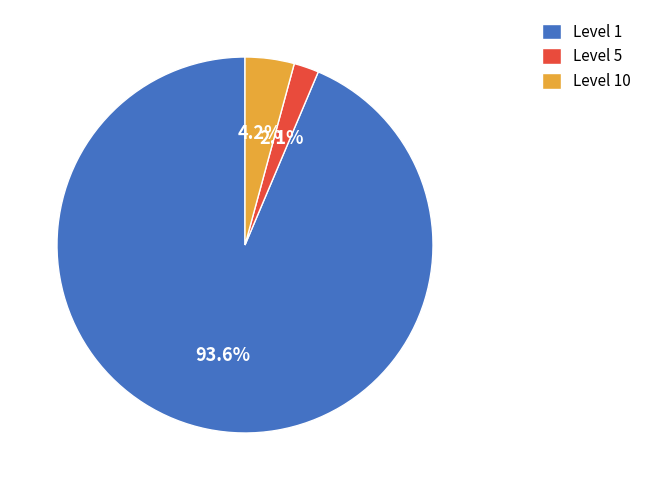

To the nearest percent, what is the average slice percentage?

33%